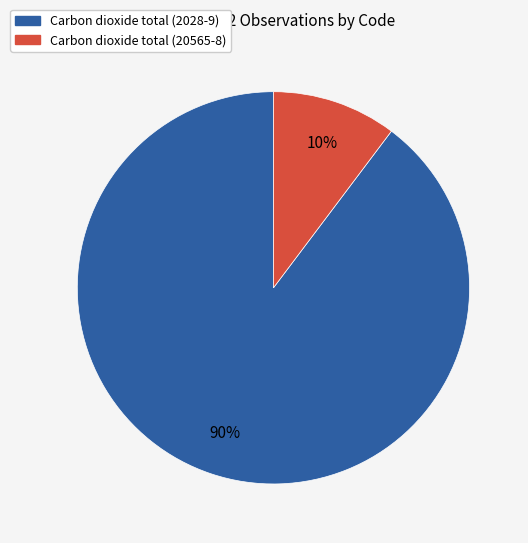

What percentage is the Carbon dioxide total (2028-9) slice, to the nearest percent?

90%